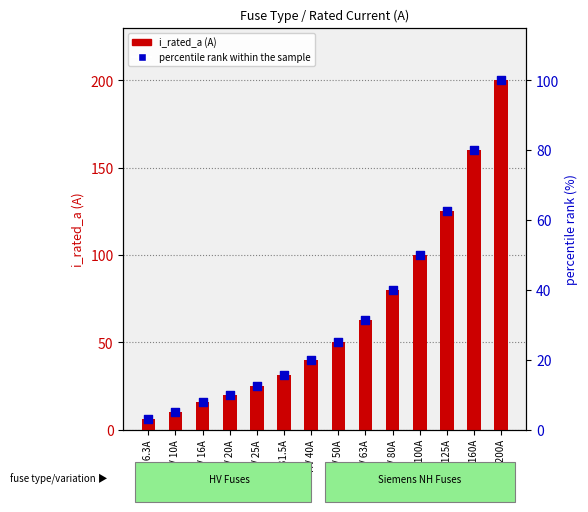

What is the total value across all series at HV 63A?

94.5